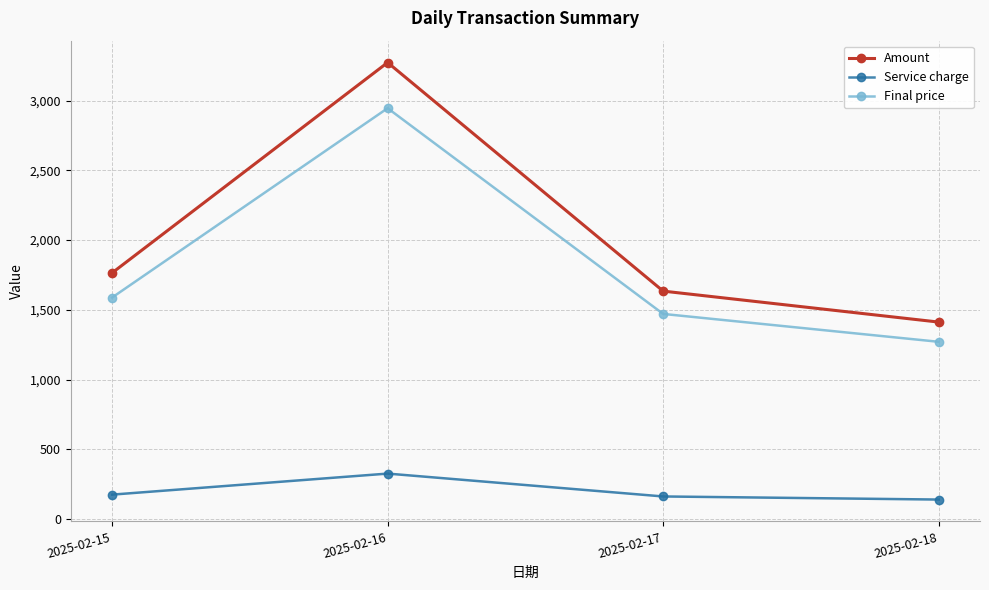

What is the difference between the second highest and minimum values in the Final price series?

317.1